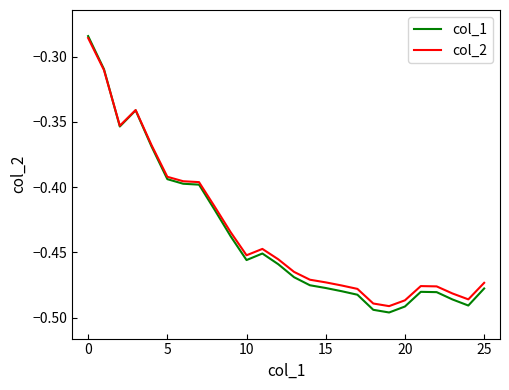

What are all the series names shown in the legend?

col_1, col_2